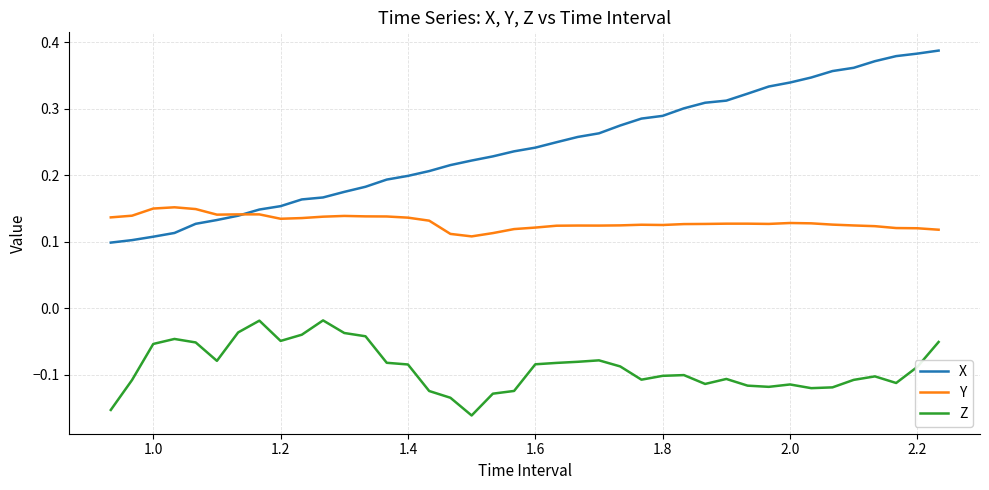

Which series has the largest total across all categories?

X